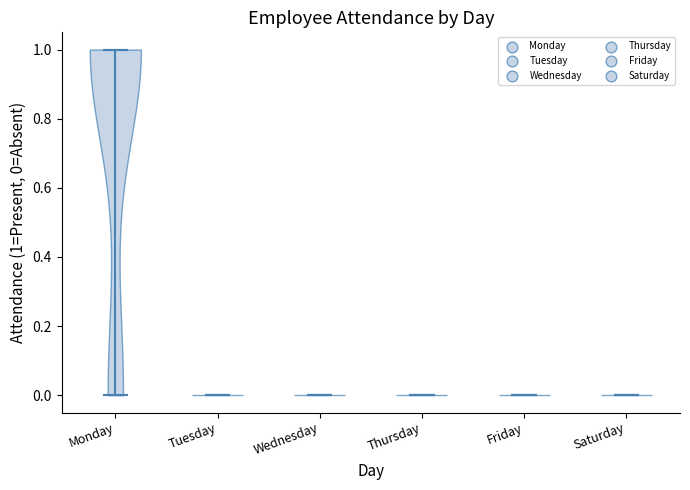

Which violin has the highest median line?

Monday